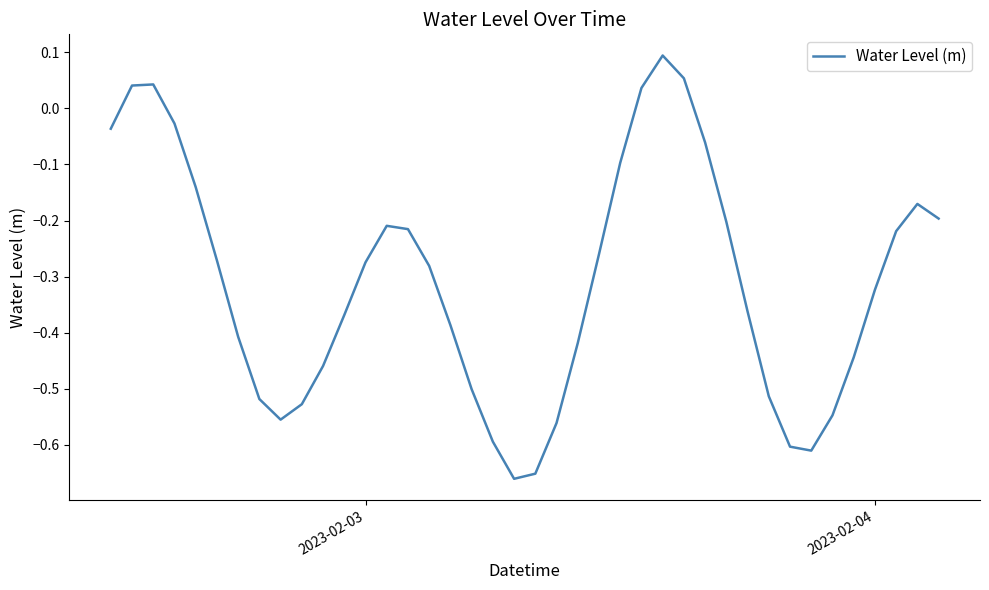

What is the value of the 28th point from the left?

0.1